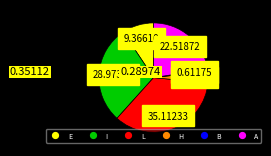

Which has a higher value, L or B?

L